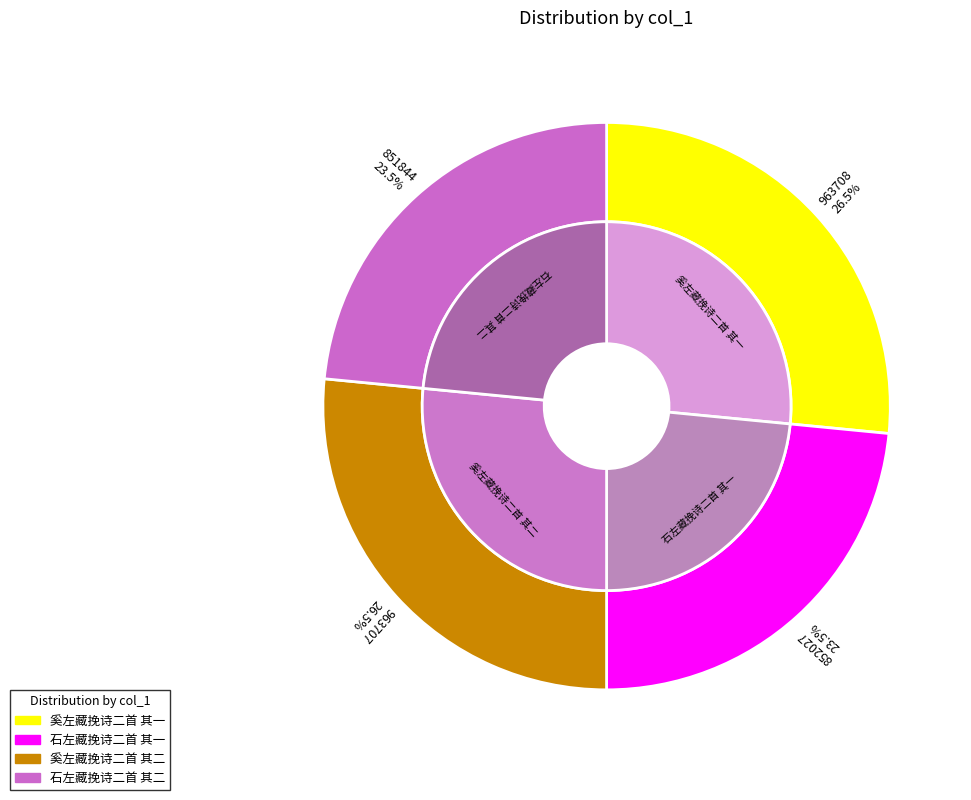

What is the change in value from 石左藏挽诗二首 其一 to 奚左藏挽诗二首 其二?

+111680